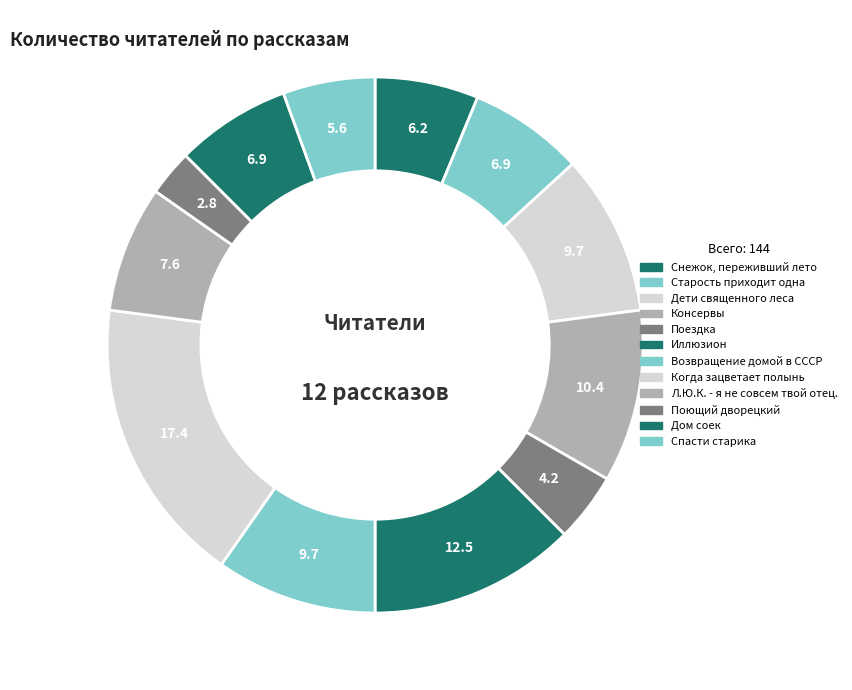

What is the total percentage of Поездка and Спасти старика?

9.7%